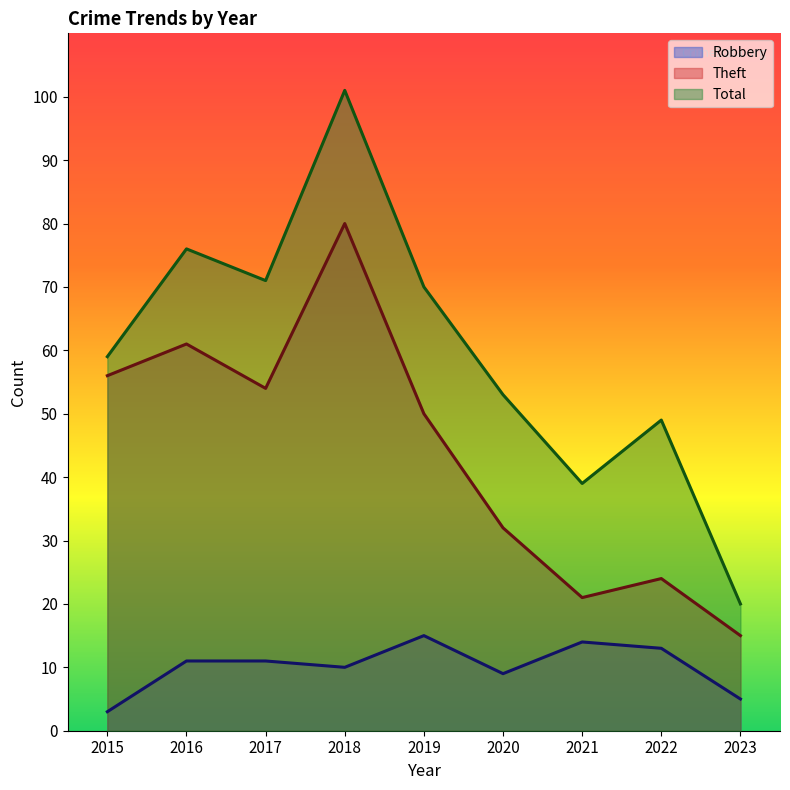

At which category does Theft reach its first local valley?

2017